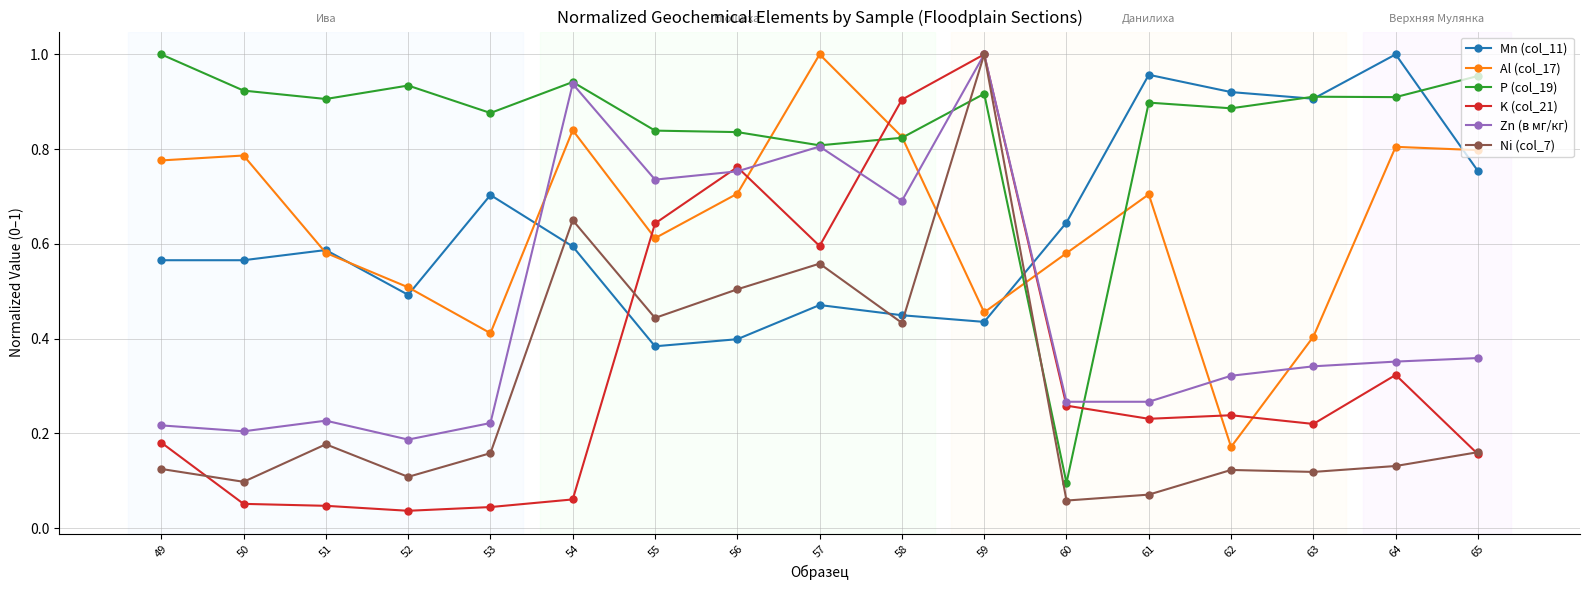

Between 53 and 57, which series saw the biggest shift?

Al (col_17)